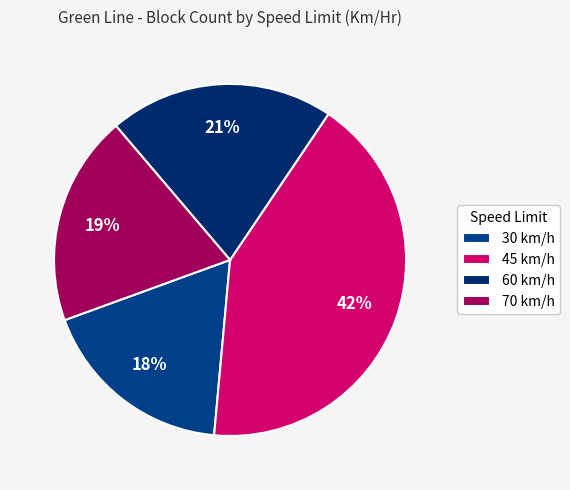

Approximately how many times larger is the value at 70 compared to 45?

0.5